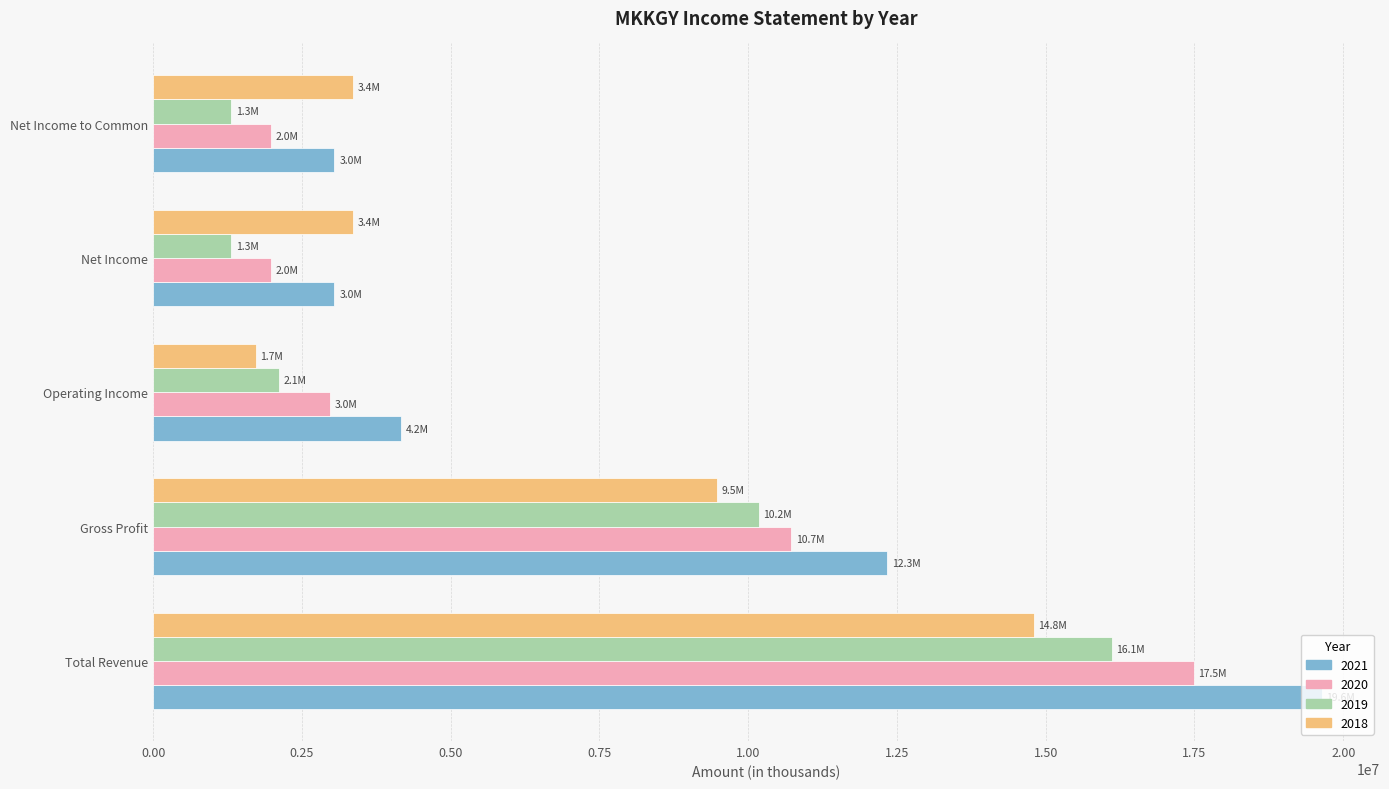

What is the total value across all series at Net Income?

9710700